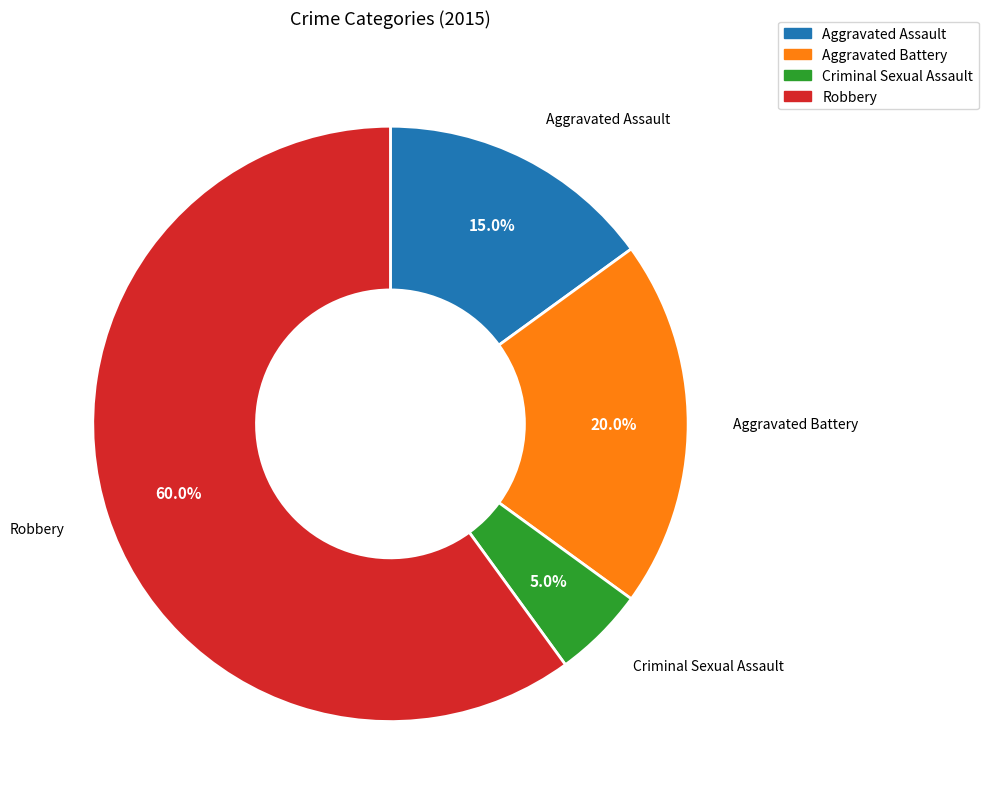

Which category has the smallest portion of the pie?

Criminal Sexual Assault